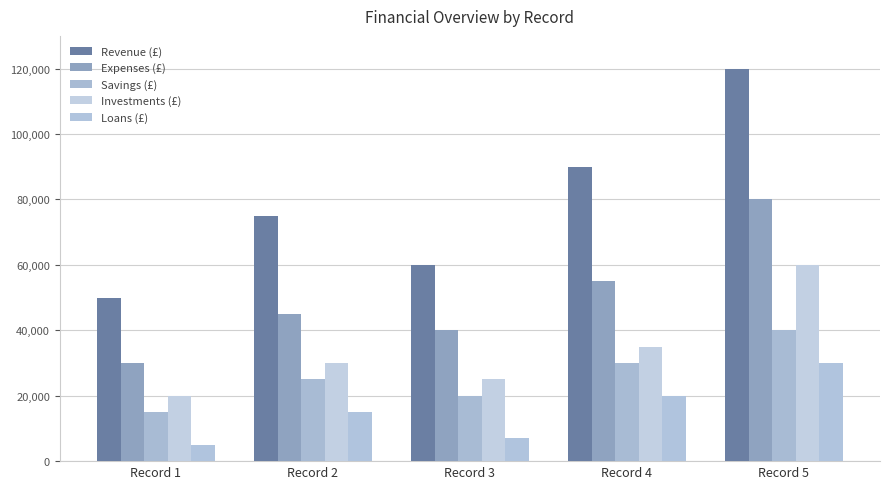

What is the average value of the Investments (£) series?

34000